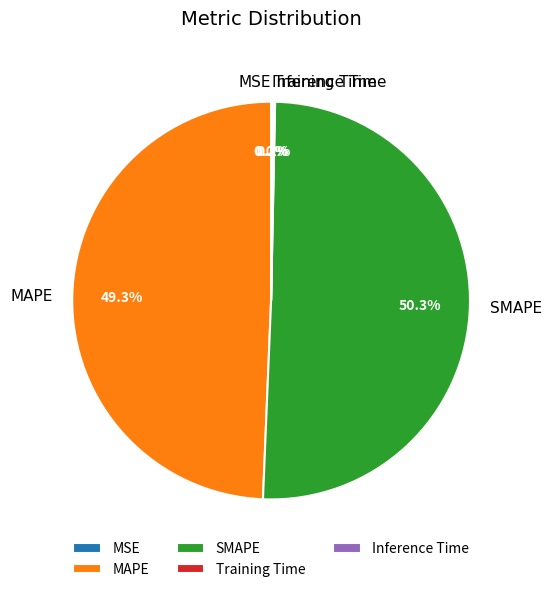

Which slice represents more than half of the pie?

SMAPE